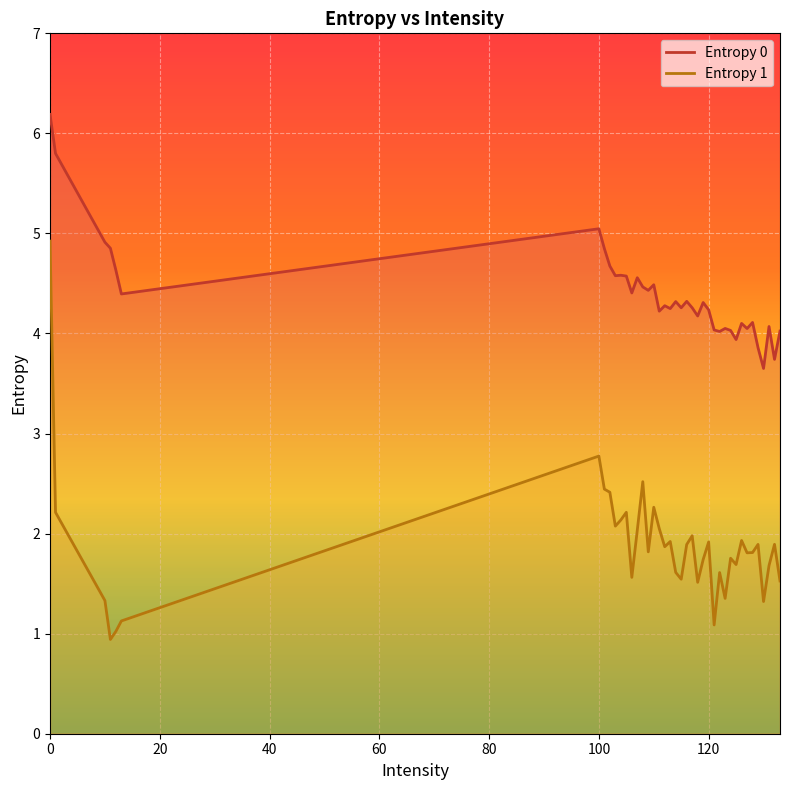

Which series has the largest range (max minus min)?

Entropy 1_line